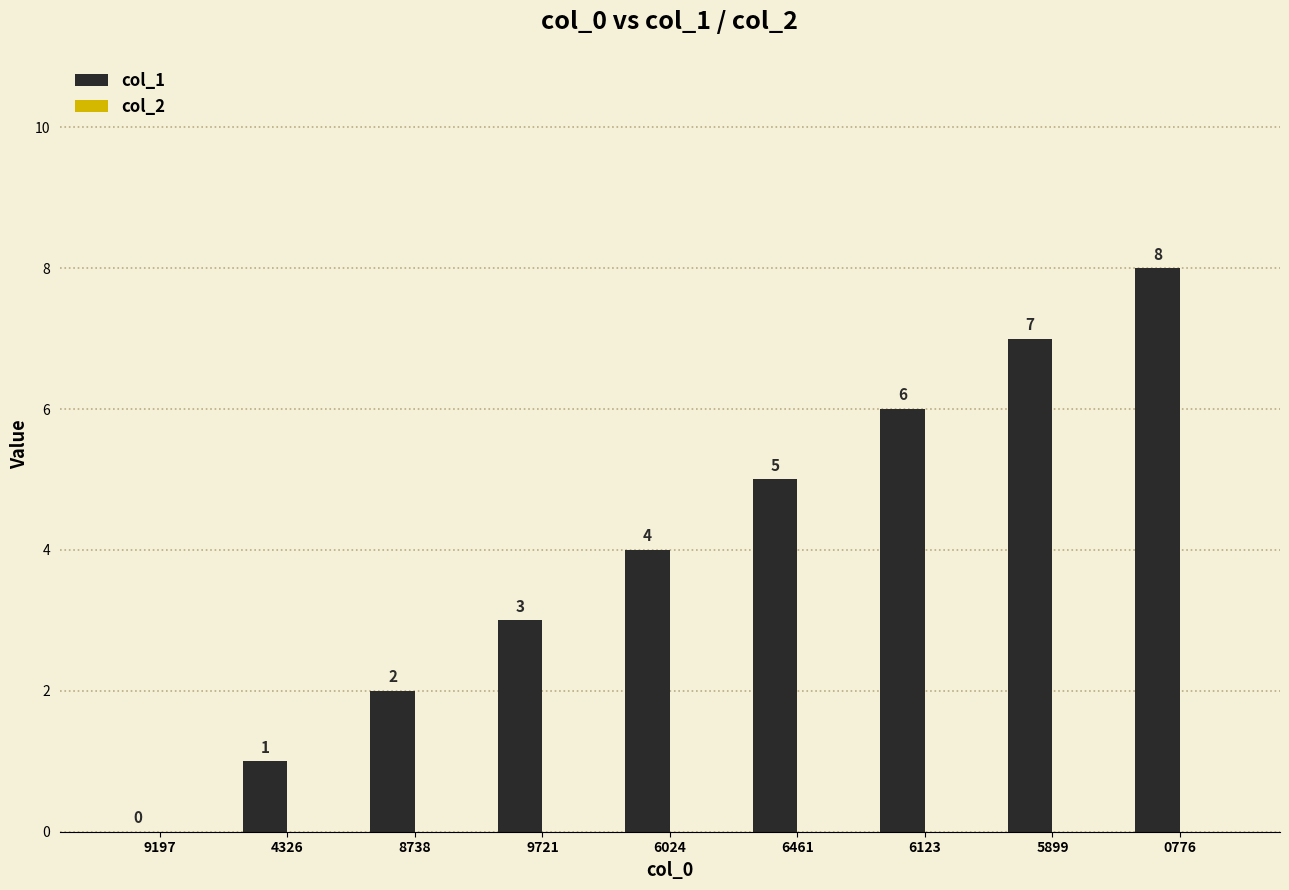

Between 9197 and 5899, which is larger?

5899